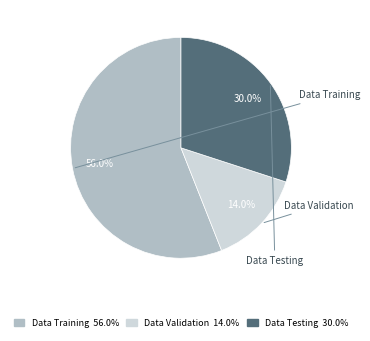

The Data Validation slice represents 14% of the pie. True or false?

True